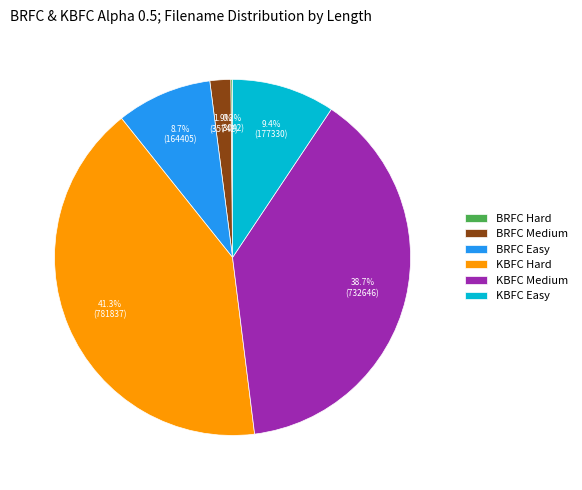

Which has a higher value, BRFC Medium or KBFC Easy?

KBFC Easy